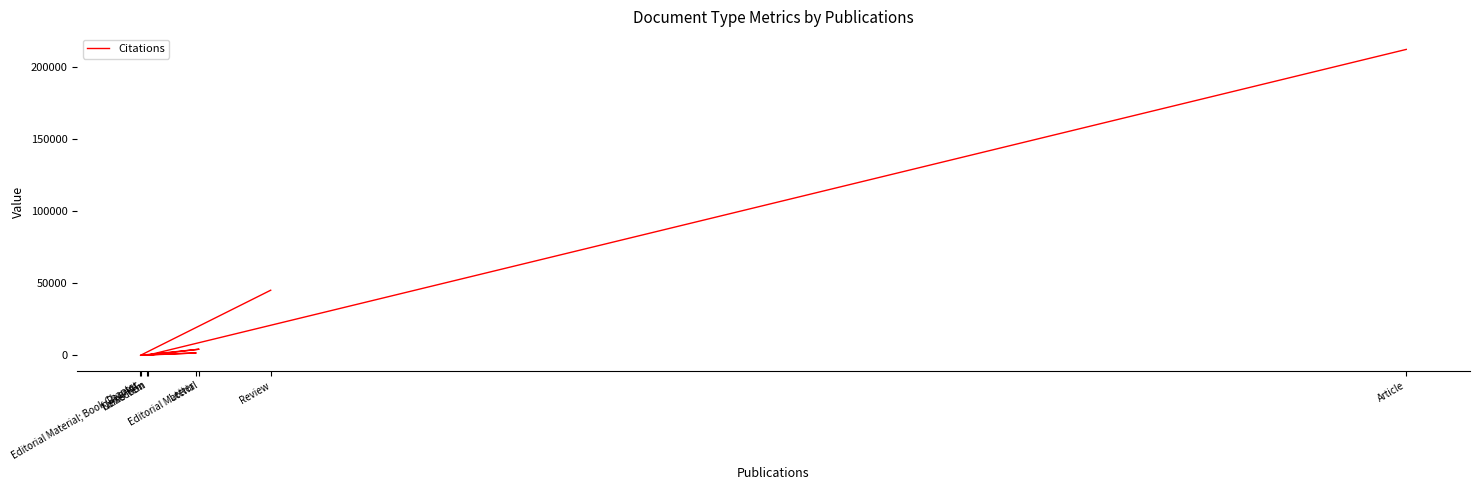

How many values exceed 1698?

3